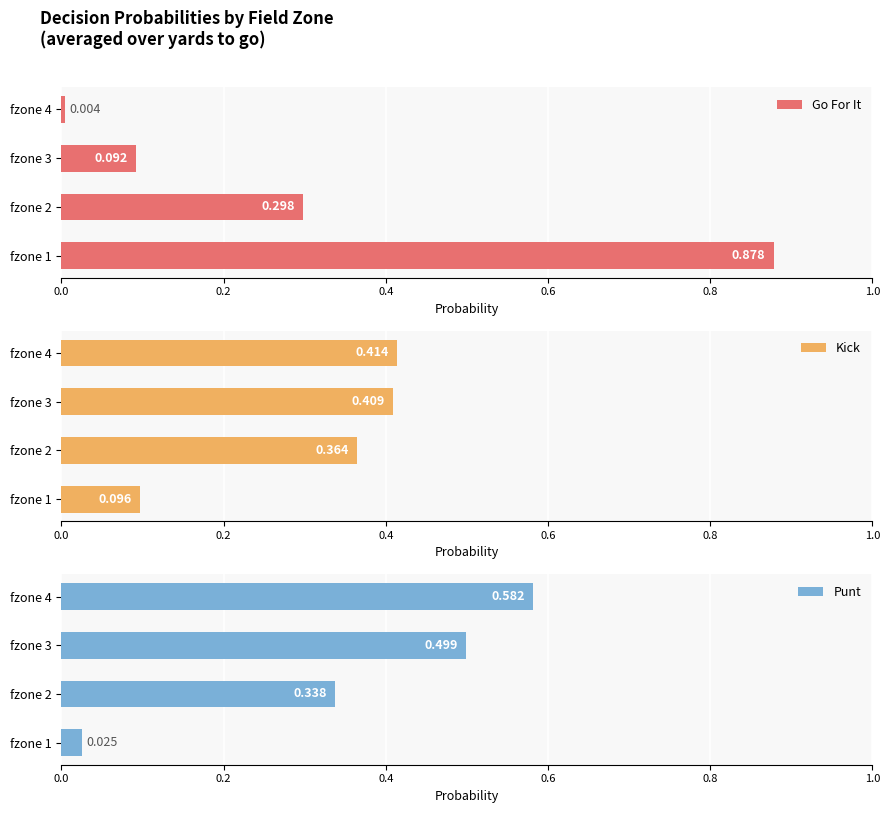

How many bars are there in each group?

3